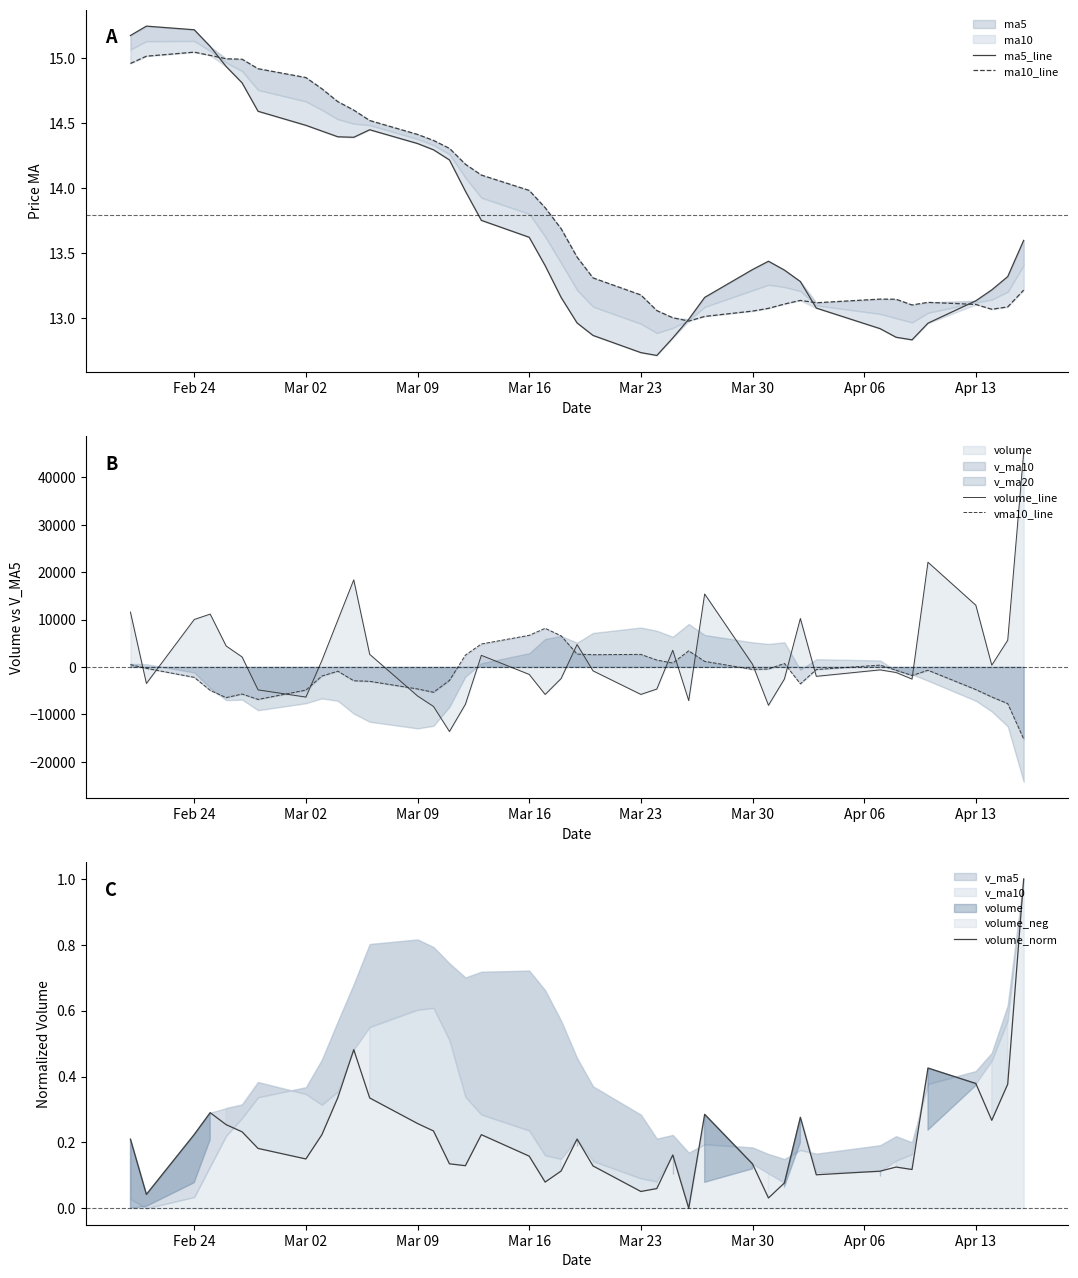

How many values in the vma10_line series are below -699?

21